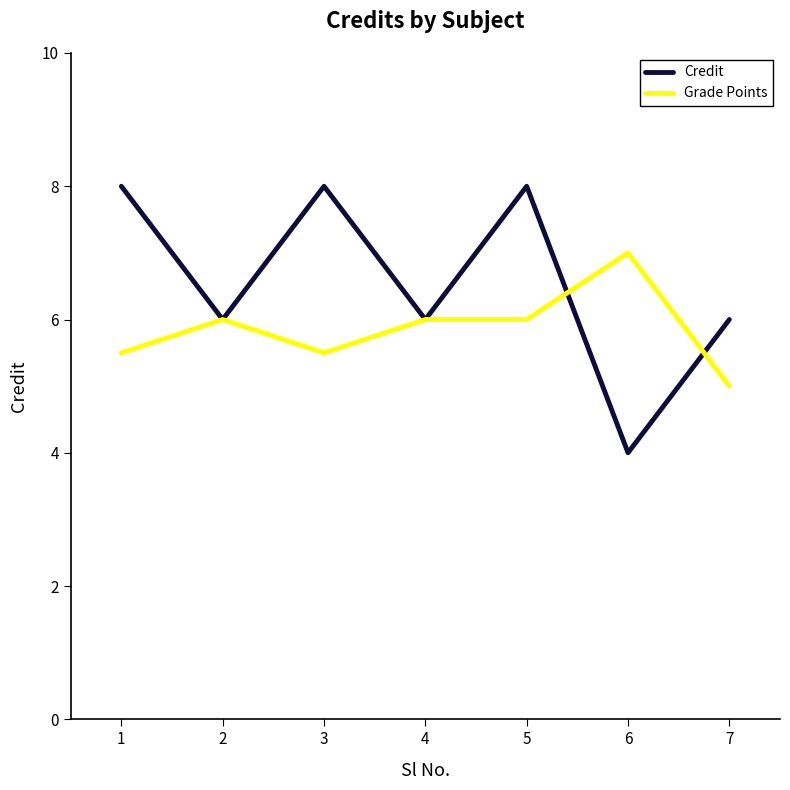

Reading left to right, transcribe all the data shown in this chart.

Credit: 8.0	6.0	8.0	6.0	8.0	4.0	6.0
Grade Points: 5.5	6.0	5.5	6.0	6.0	7.0	5.0